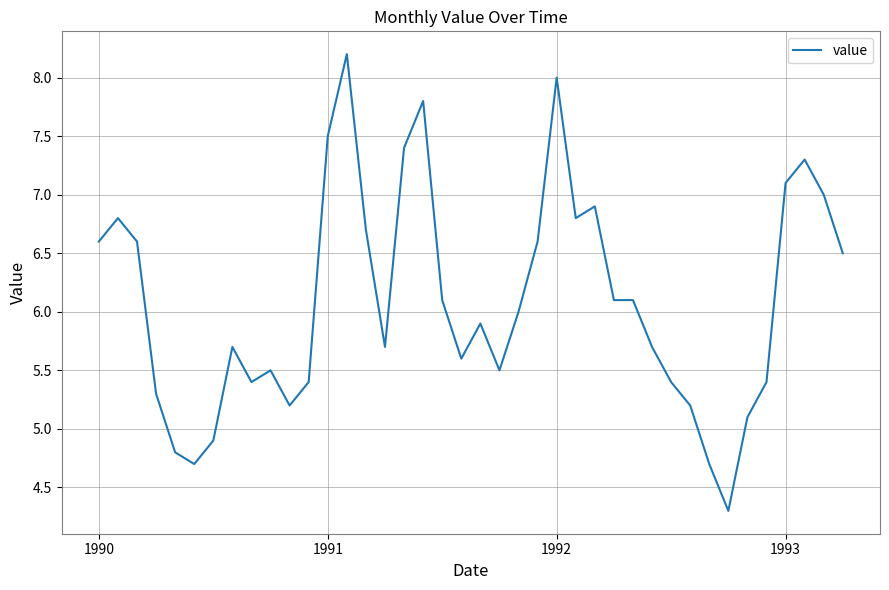

What is the maximum value shown in the chart?

8.2